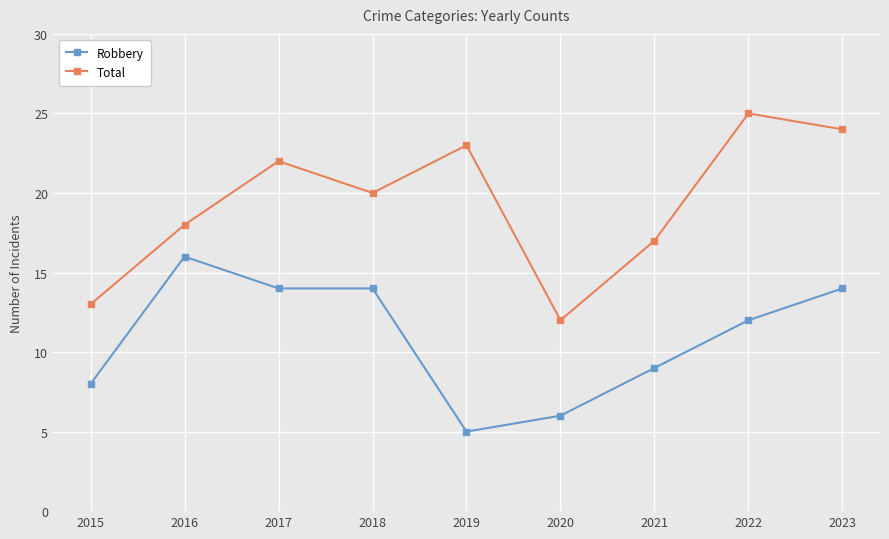

Count the number of data series in this chart.

2